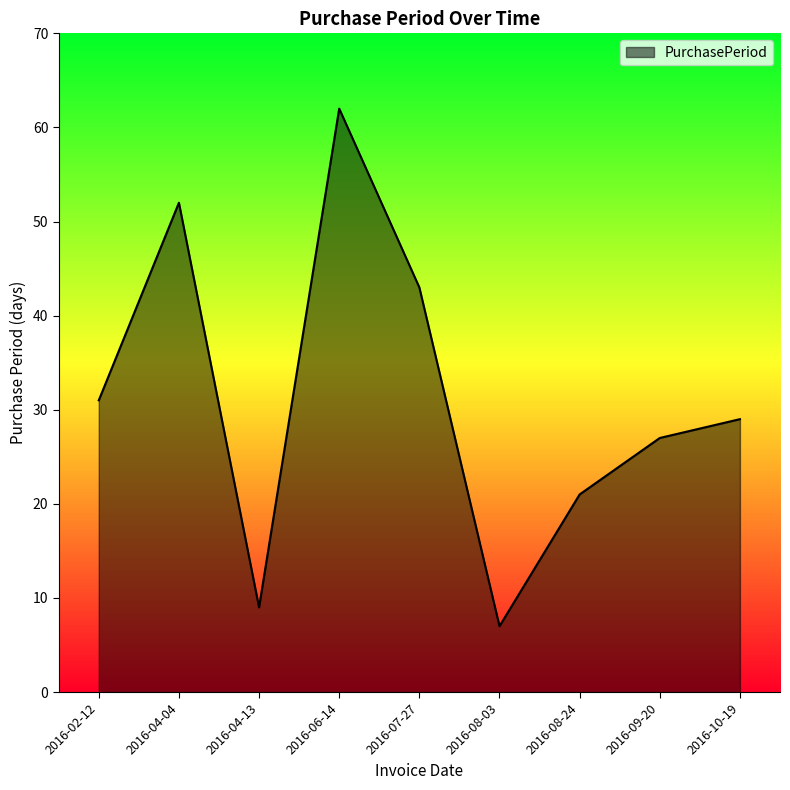

What position from the right is 2016-04-04?

8